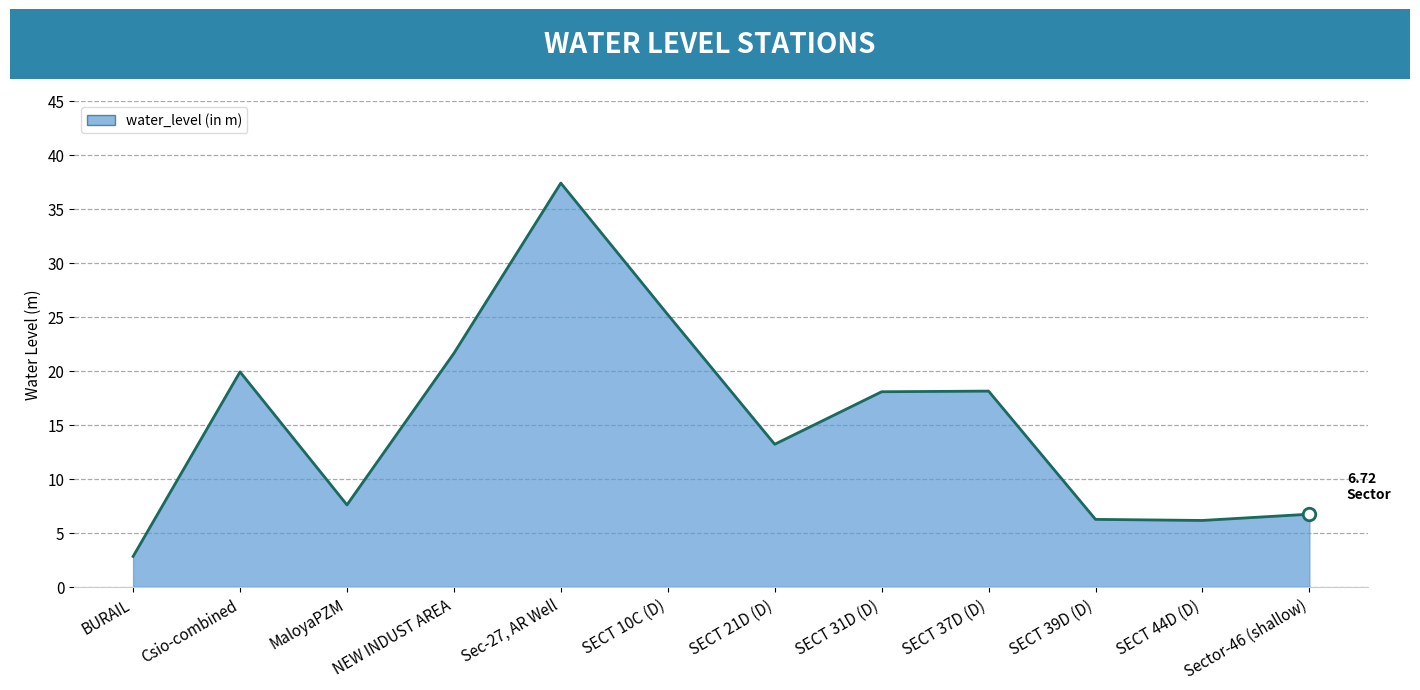

What is the ratio of the value at NEW INDUST AREA to the value at BURAIL?

7.7